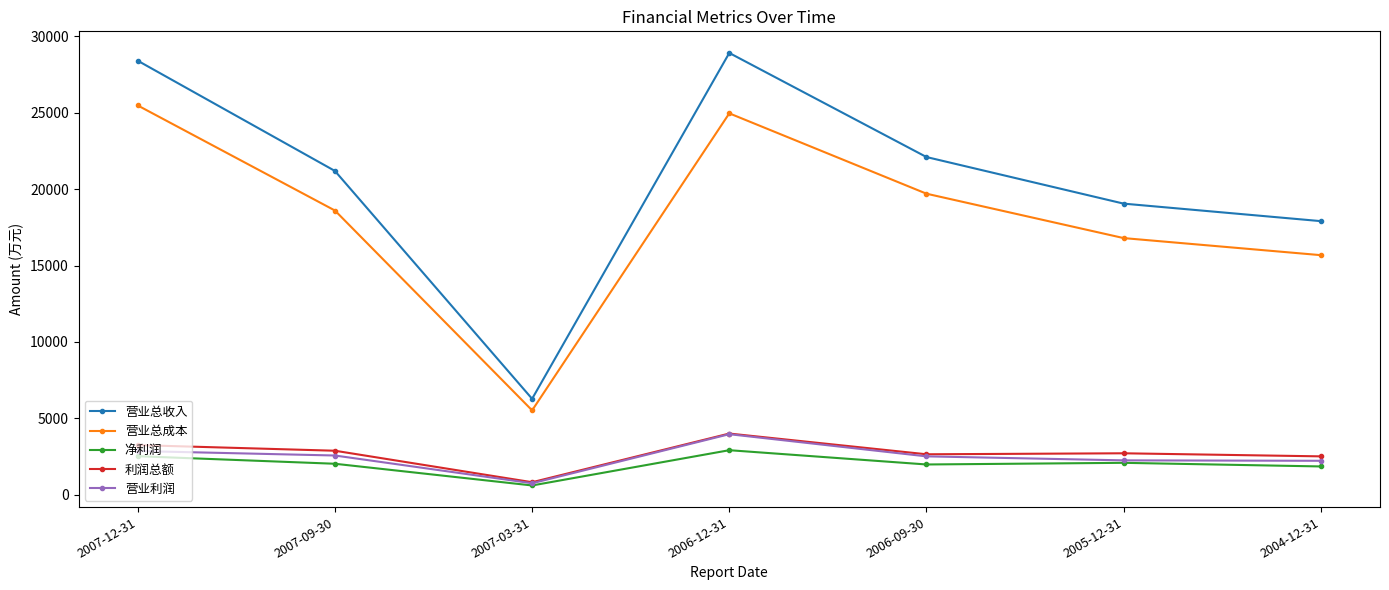

What are all the series names shown in the legend?

营业总收入, 营业总成本, 净利润, 利润总额, 营业利润